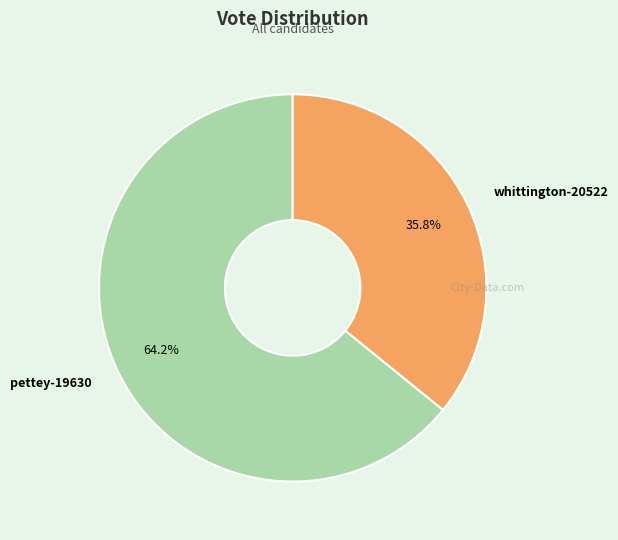

Rank the categories by value from highest to lowest.

pettey-19630, whittington-20522